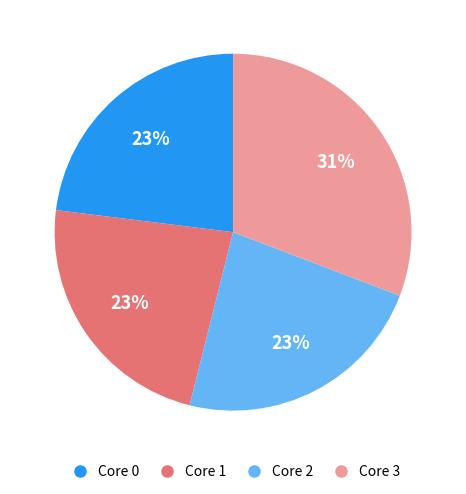

What is the ratio of the value at Core 1 to the value at Core 0?

1.0